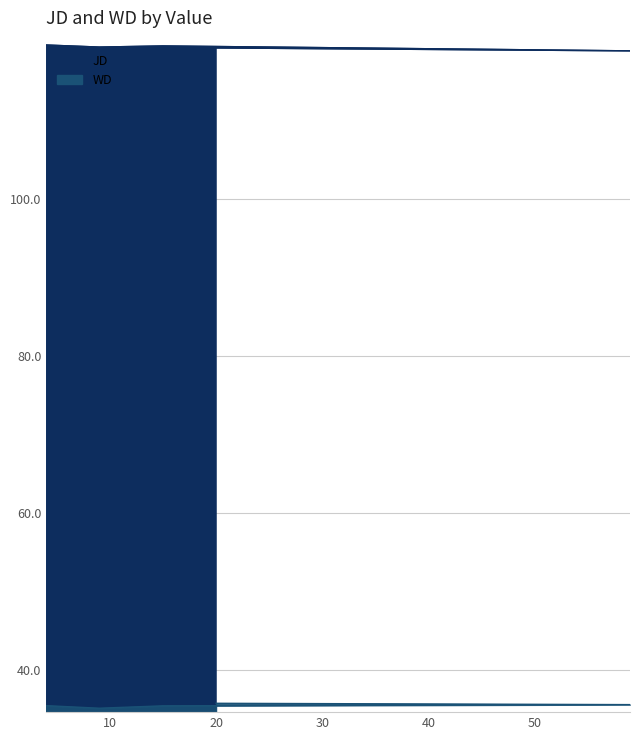

Reading left to right, transcribe all the data shown in this chart.

JD: 119.6	119.3	119.5	118.8	119.2
WD: 35.5	35.1	35.4	35.6	35.8